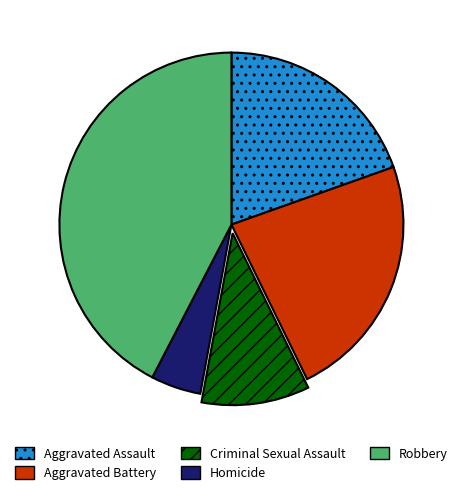

Is Robbery the majority of the pie?

No